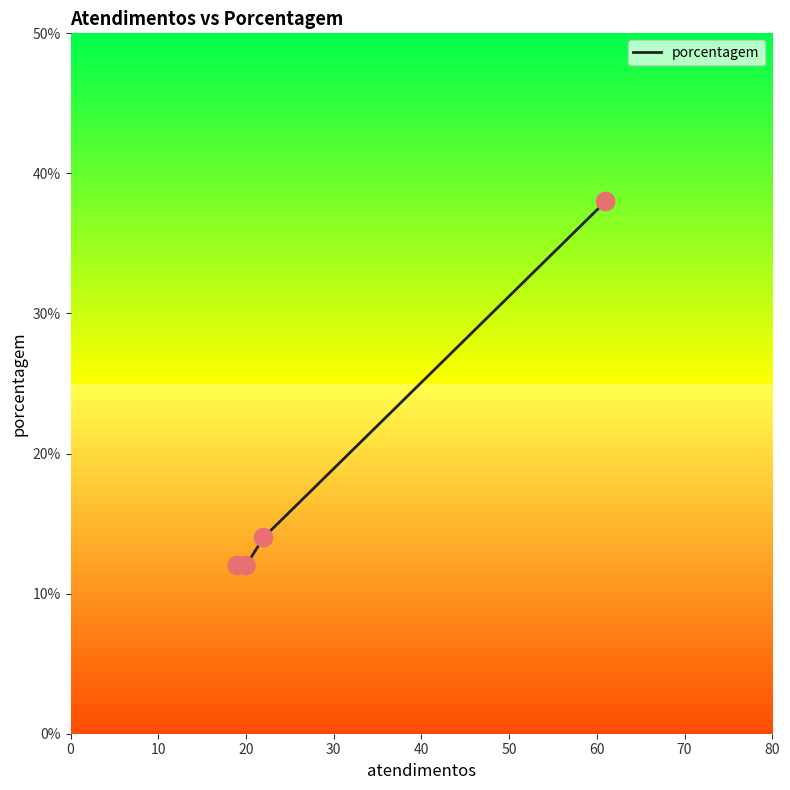

What is the change in value from 10 to 30?

-2